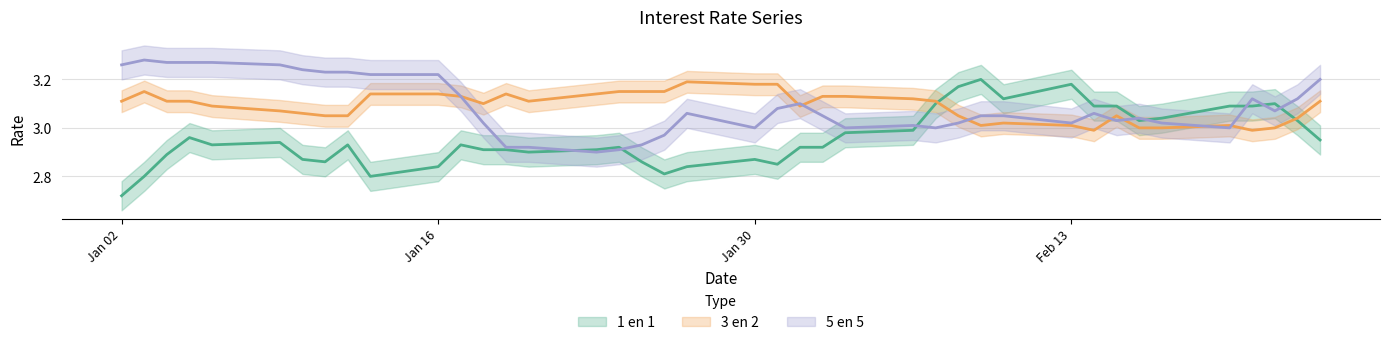

What is the smallest value displayed?

2.7